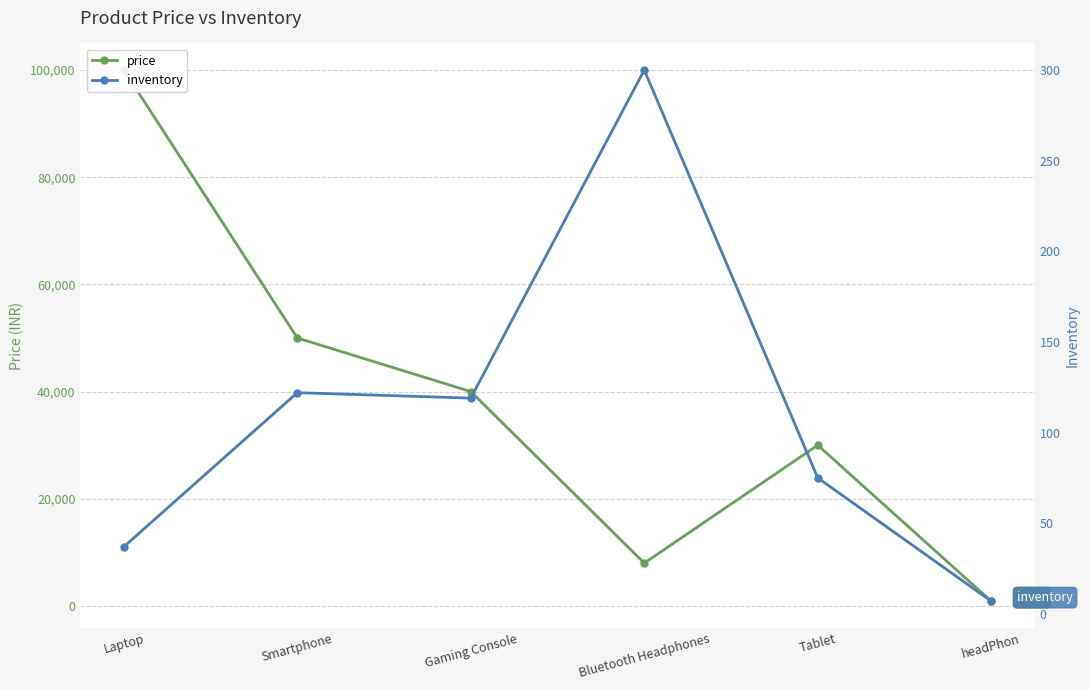

True or false: inventory and price cross at least once.

False